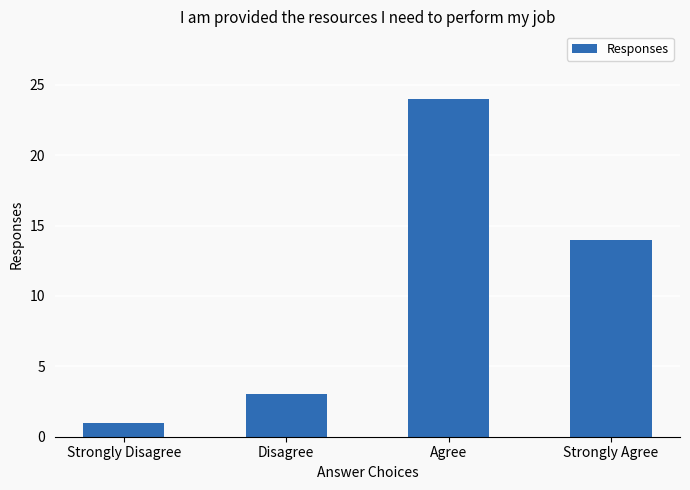

What is the label of the 2nd bar from the left?

Disagree